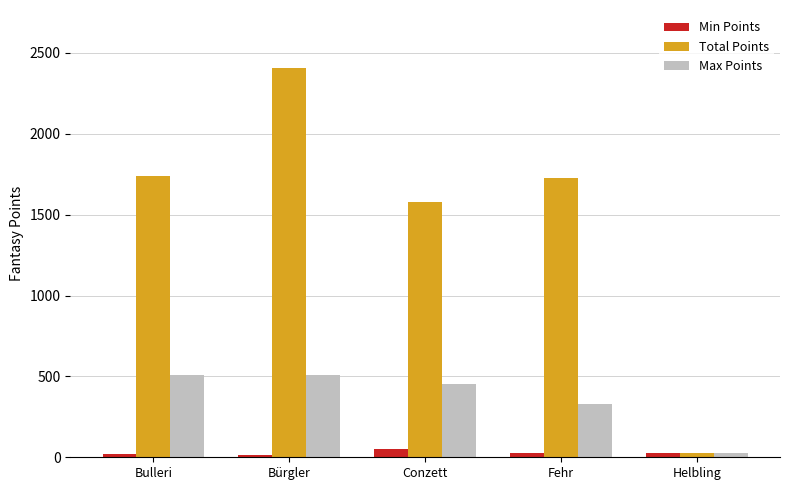

At which label does Max Points reach its minimum?

Helbling